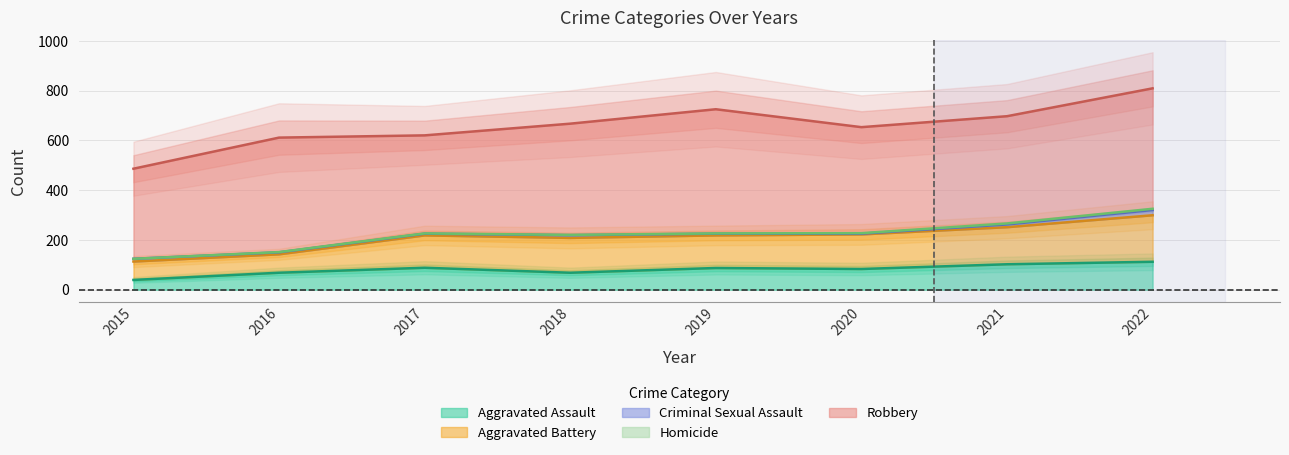

Which series has the largest total across all categories?

Robbery